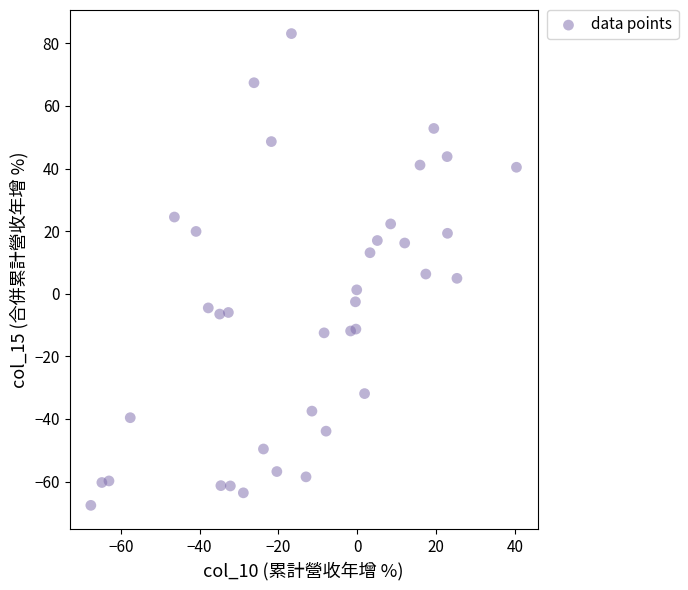

What is the range of Y values (max minus min)?

150.7